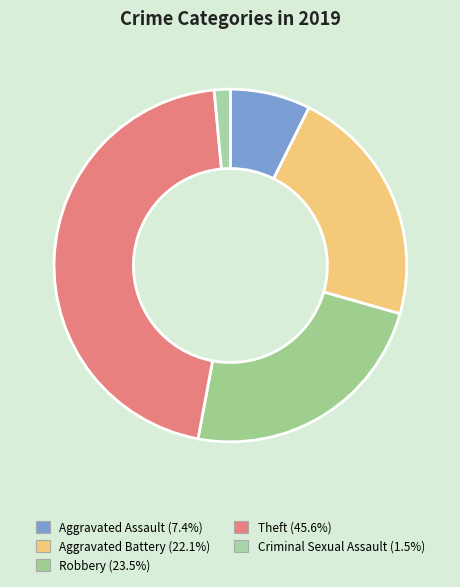

Count the number of slices in the pie.

5